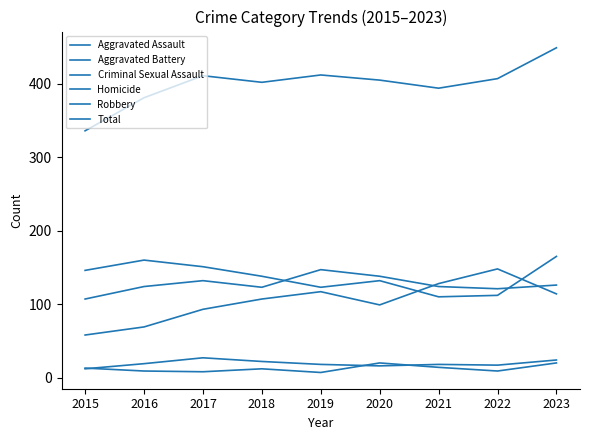

True or false: Robbery and Homicide intersect in this chart.

False